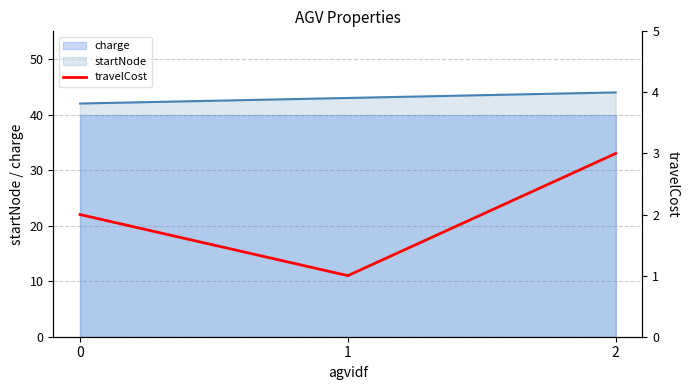

The value of charge at 1 is 40. True or false?

True